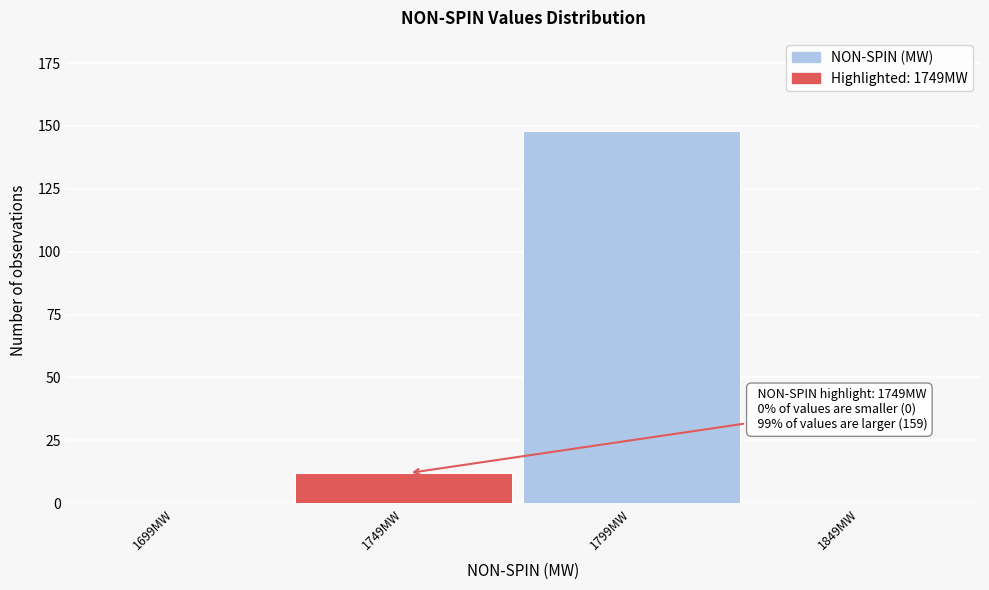

Reading left to right, extract all data points from this chart.

1699MW=0	1749MW=12	1799MW=148	1849MW=0